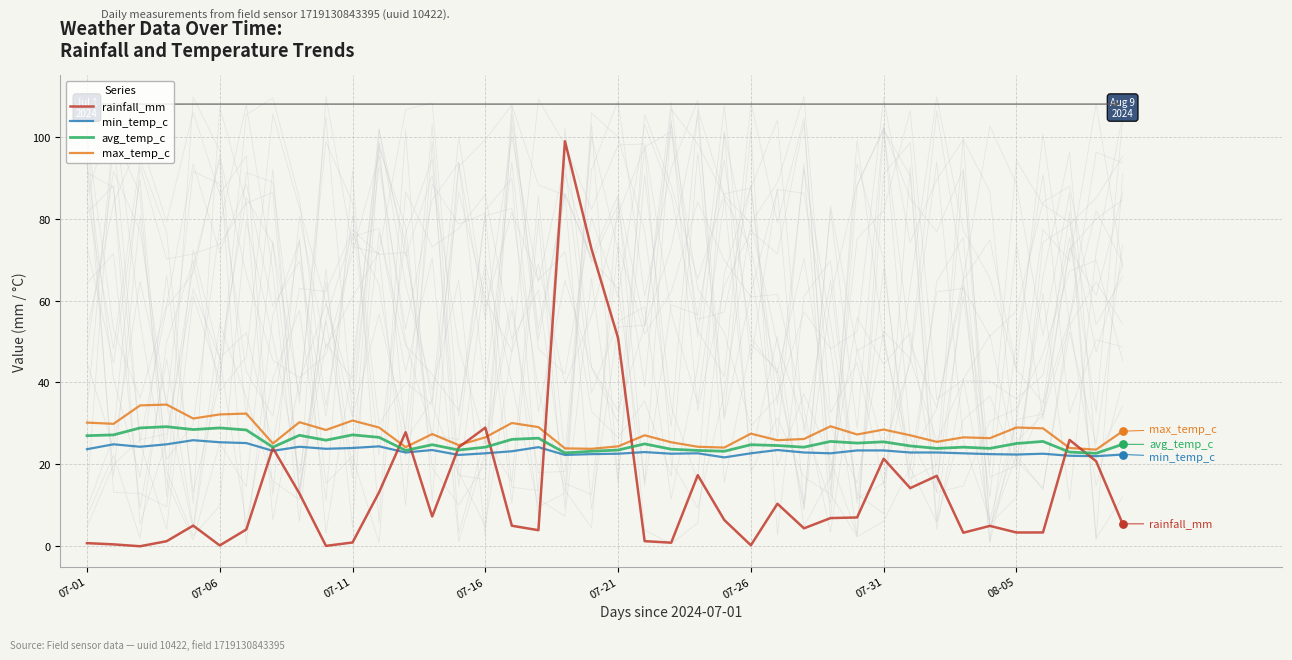

Which series has the widest spread of Y values?

rainfall_mm